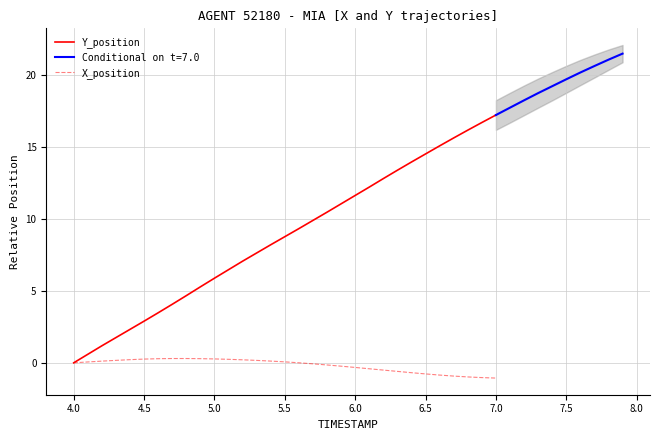

What is the sum of all Y_position values?

269.8